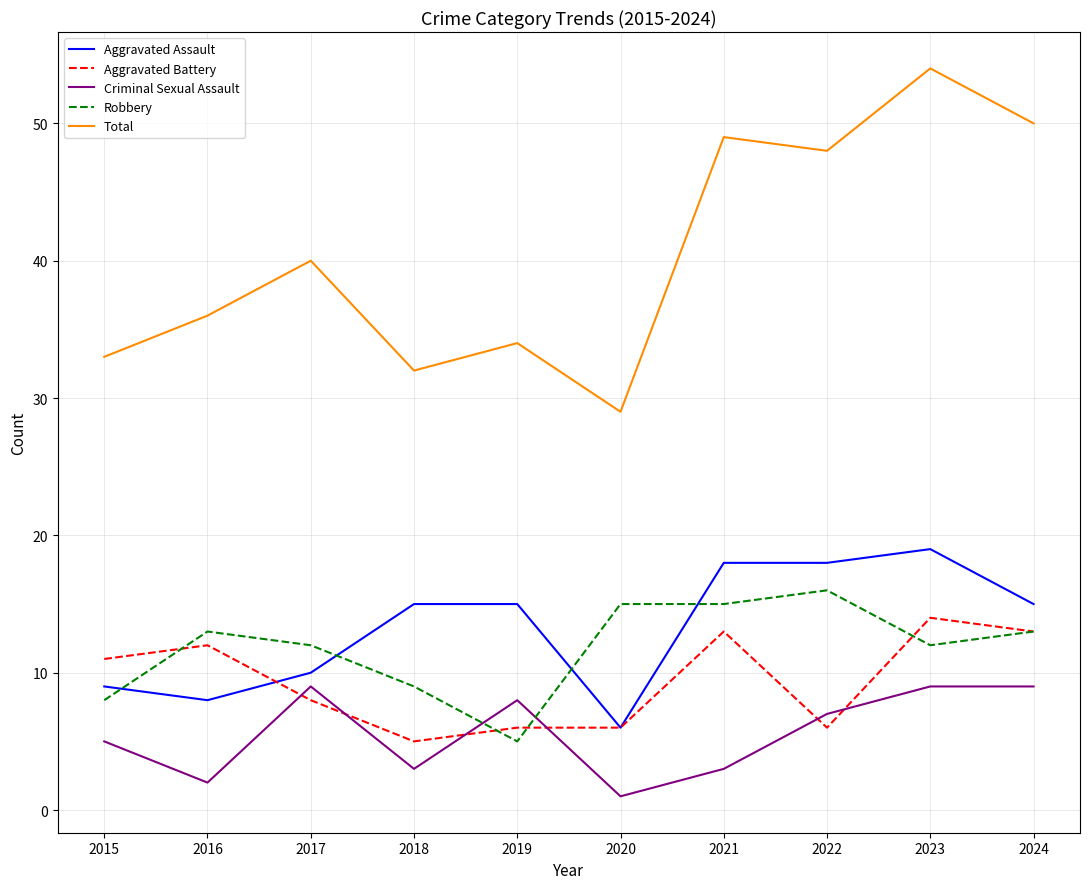

At which label does Criminal Sexual Assault reach its minimum?

2020